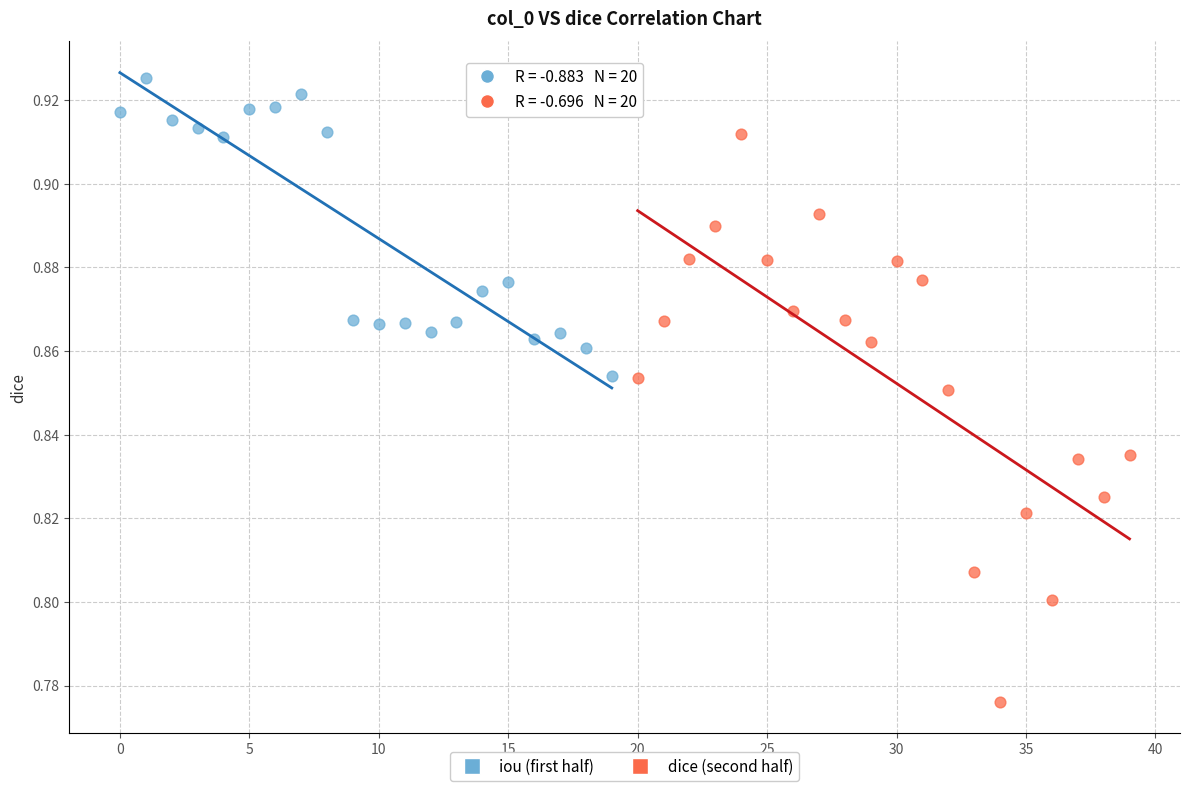

Which series contains the highest Y value?

iou (first half)